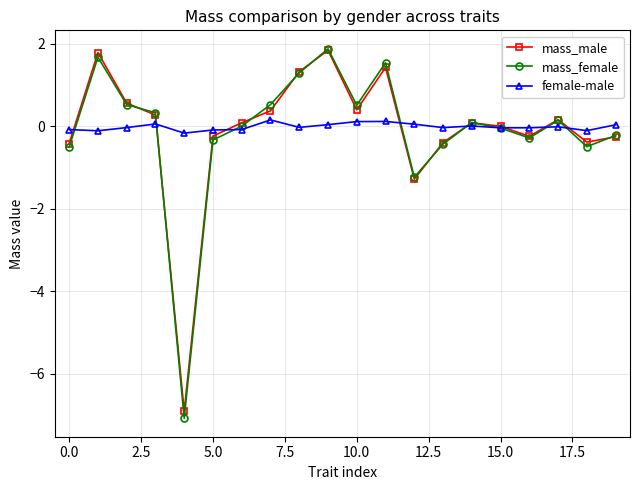

What is the maximum value for mass_male?

1.8